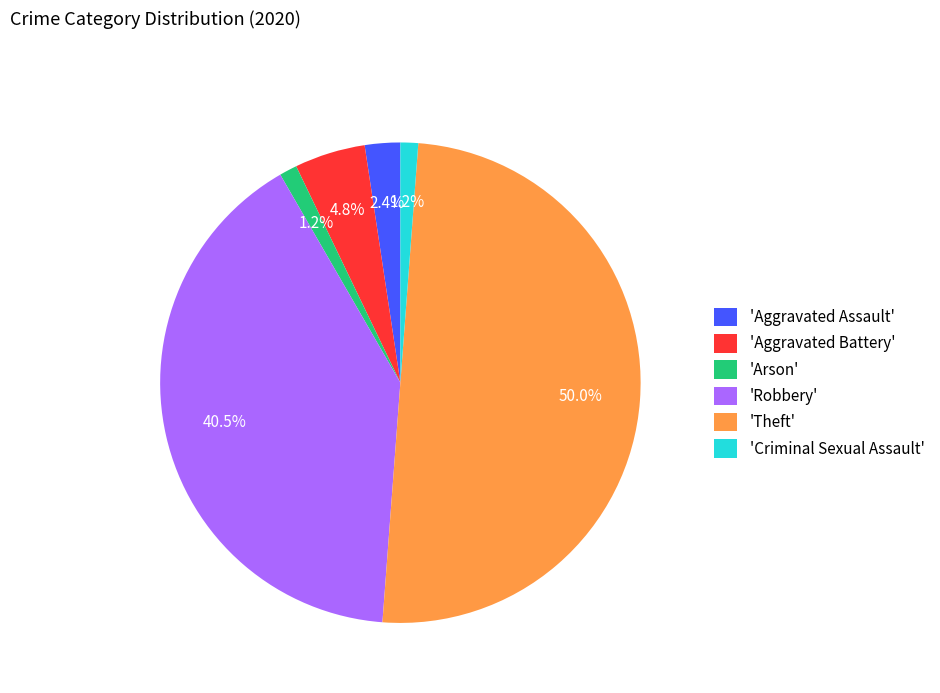

What percentage is NOT represented by 'Arson'?

98.8%